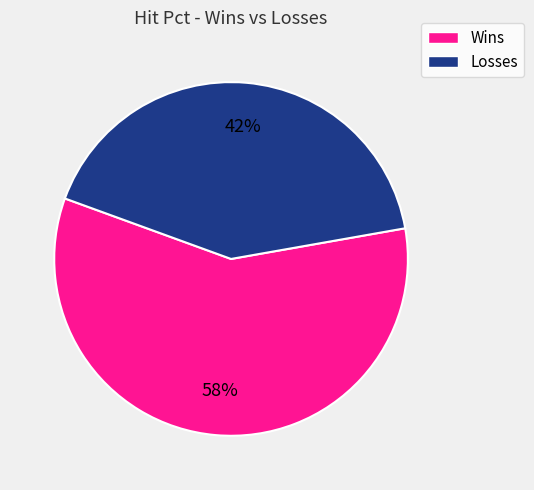

How many slices are in this pie chart?

2